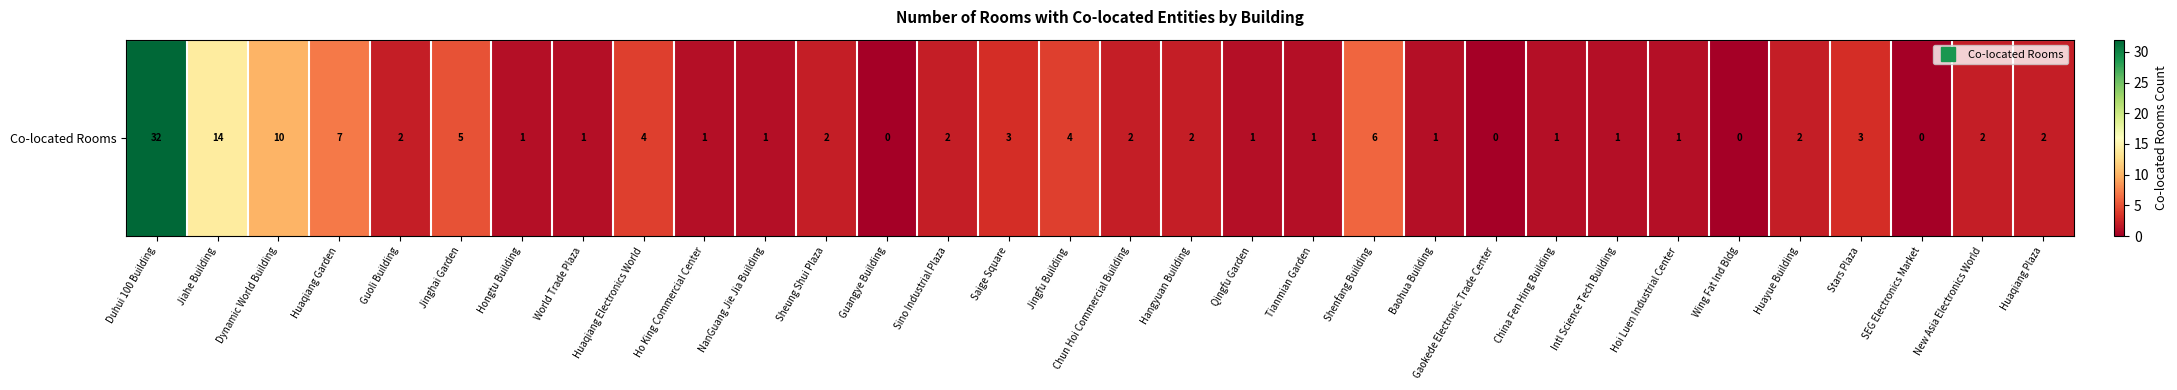

What is the difference between the maximum and second lowest values?

32